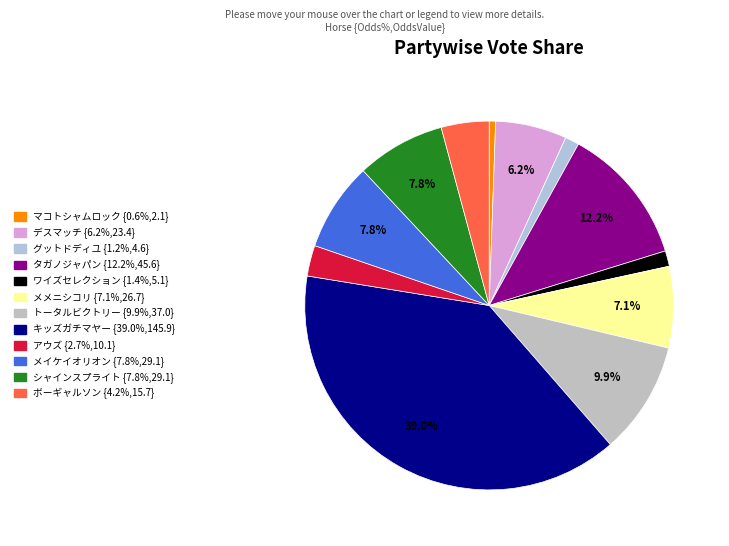

To the nearest percent, what is the average slice percentage?

8%